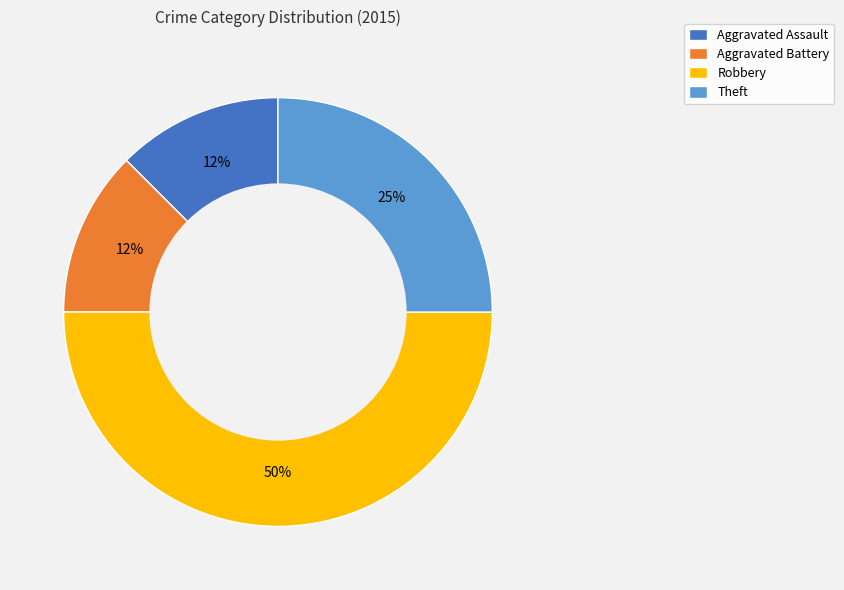

To the nearest percent, what is the average slice percentage?

25%